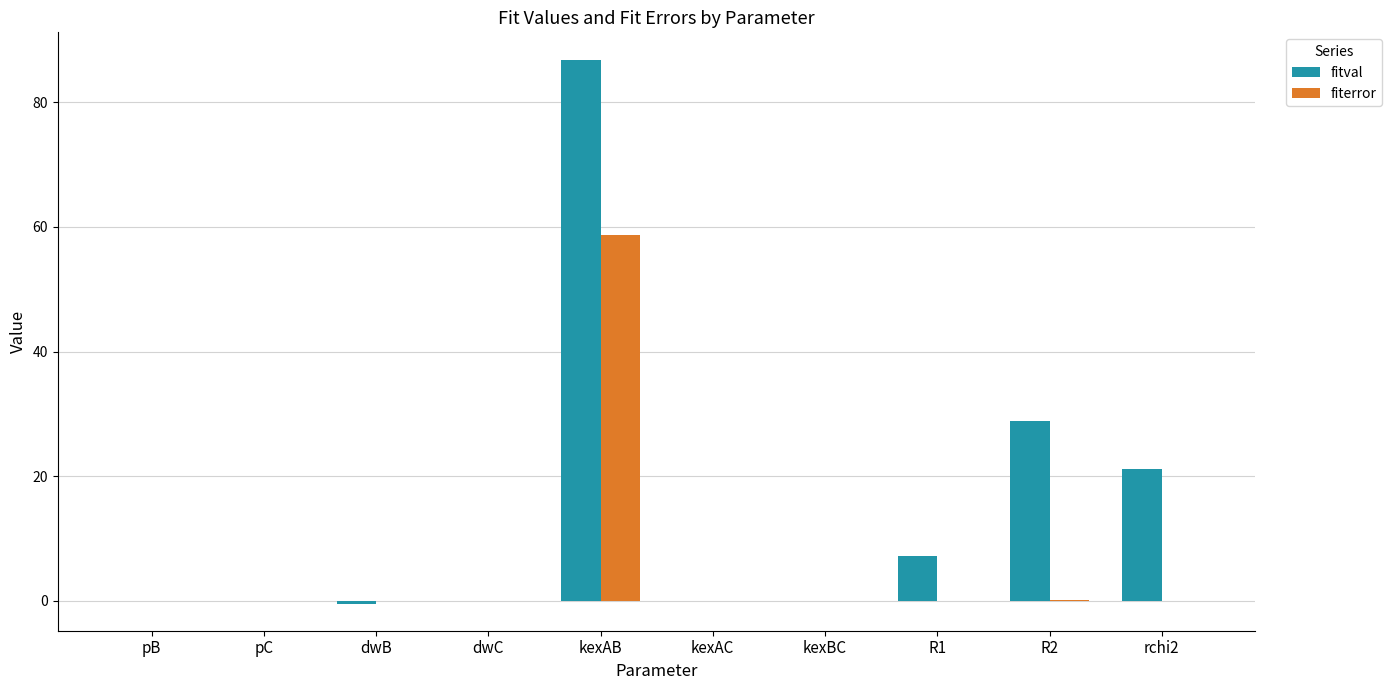

Which series has the largest total across all categories?

fitval